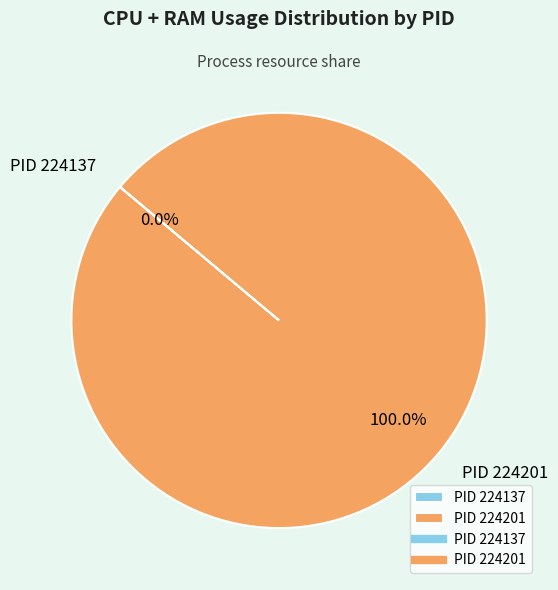

Do 224201 and 224137 together represent more than half of the pie?

Yes